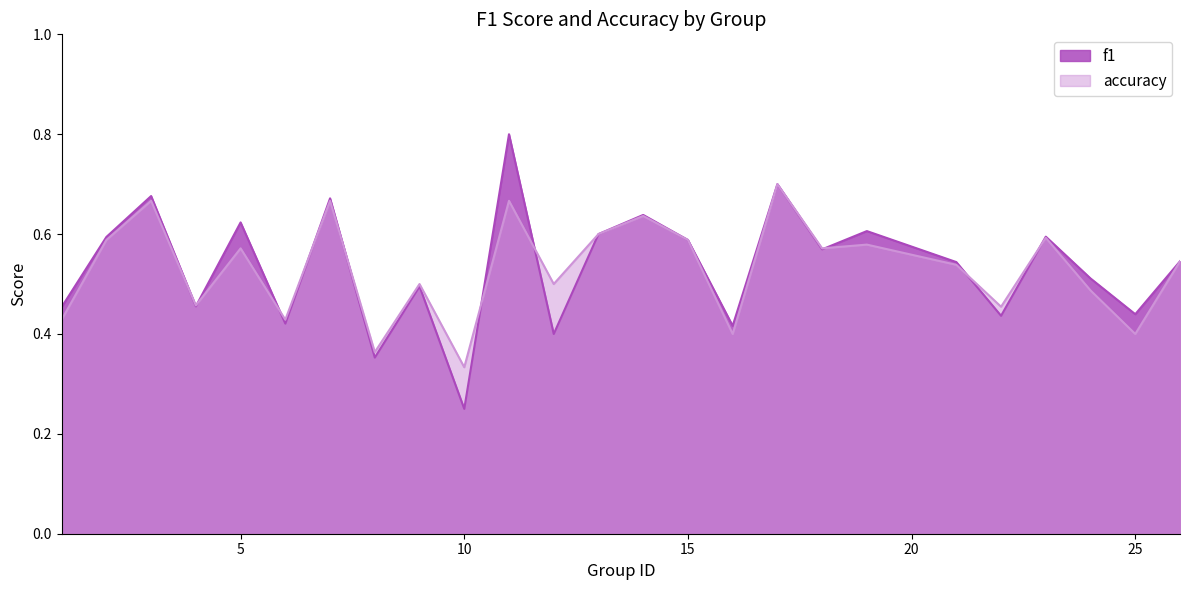

True or false: accuracy has a value of 1.0 at 11.

False